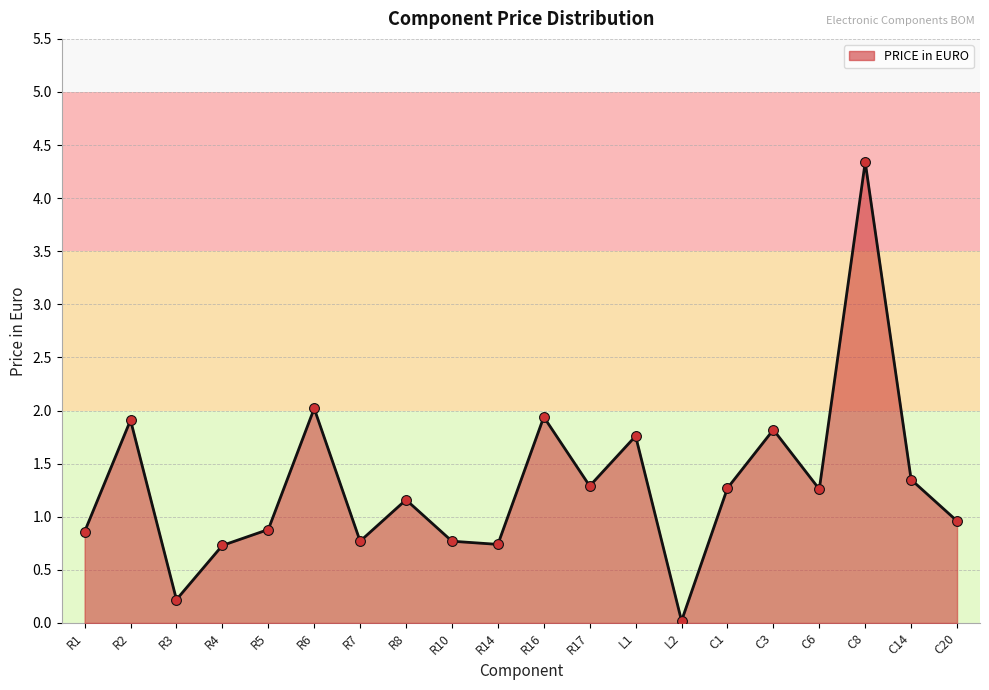

What is the change in value from L1 to C8?

+2.6